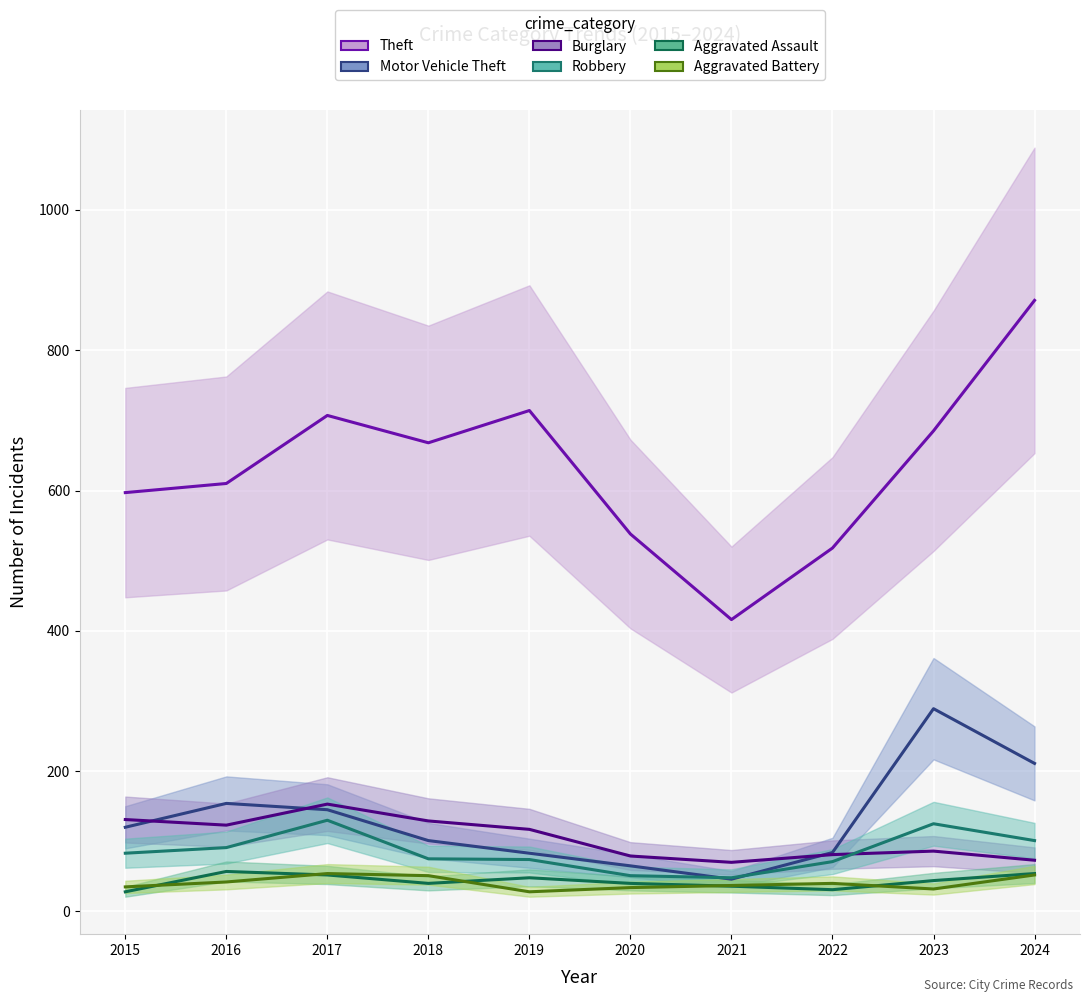

True or false: Burglary has a value of 23 at 2024.

False